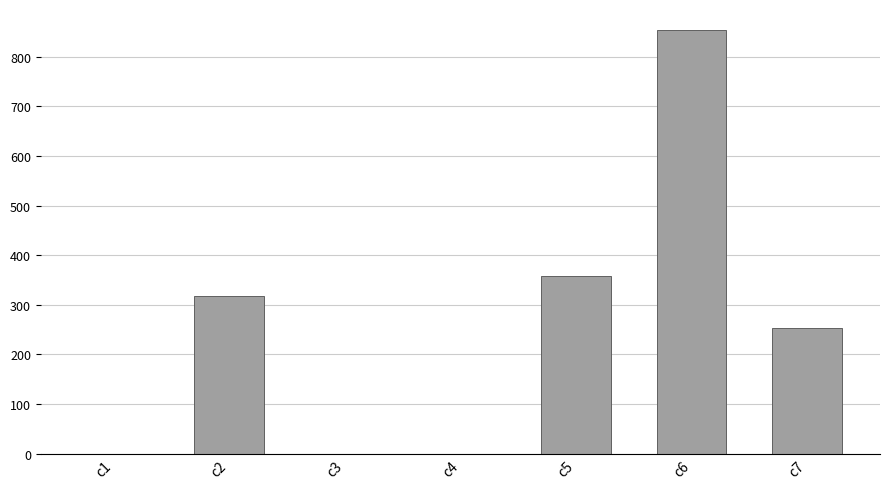

What is the sum of all values?

1781.8